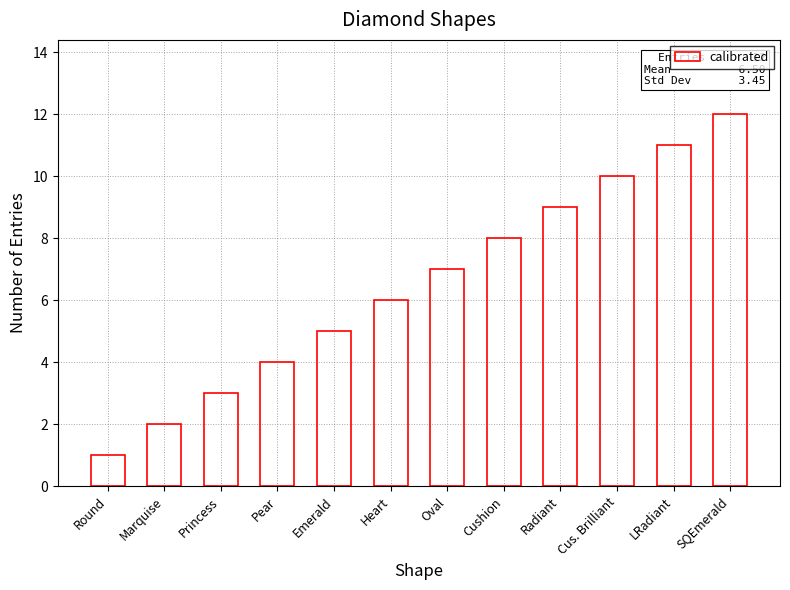

What is the difference between the maximum and minimum values?

11